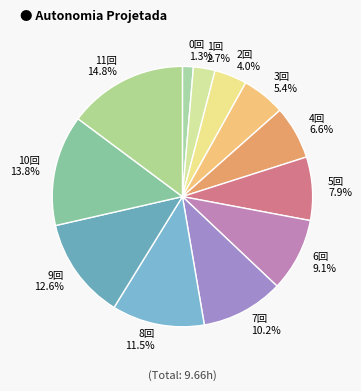

To the nearest percent, what is the average slice percentage?

8%